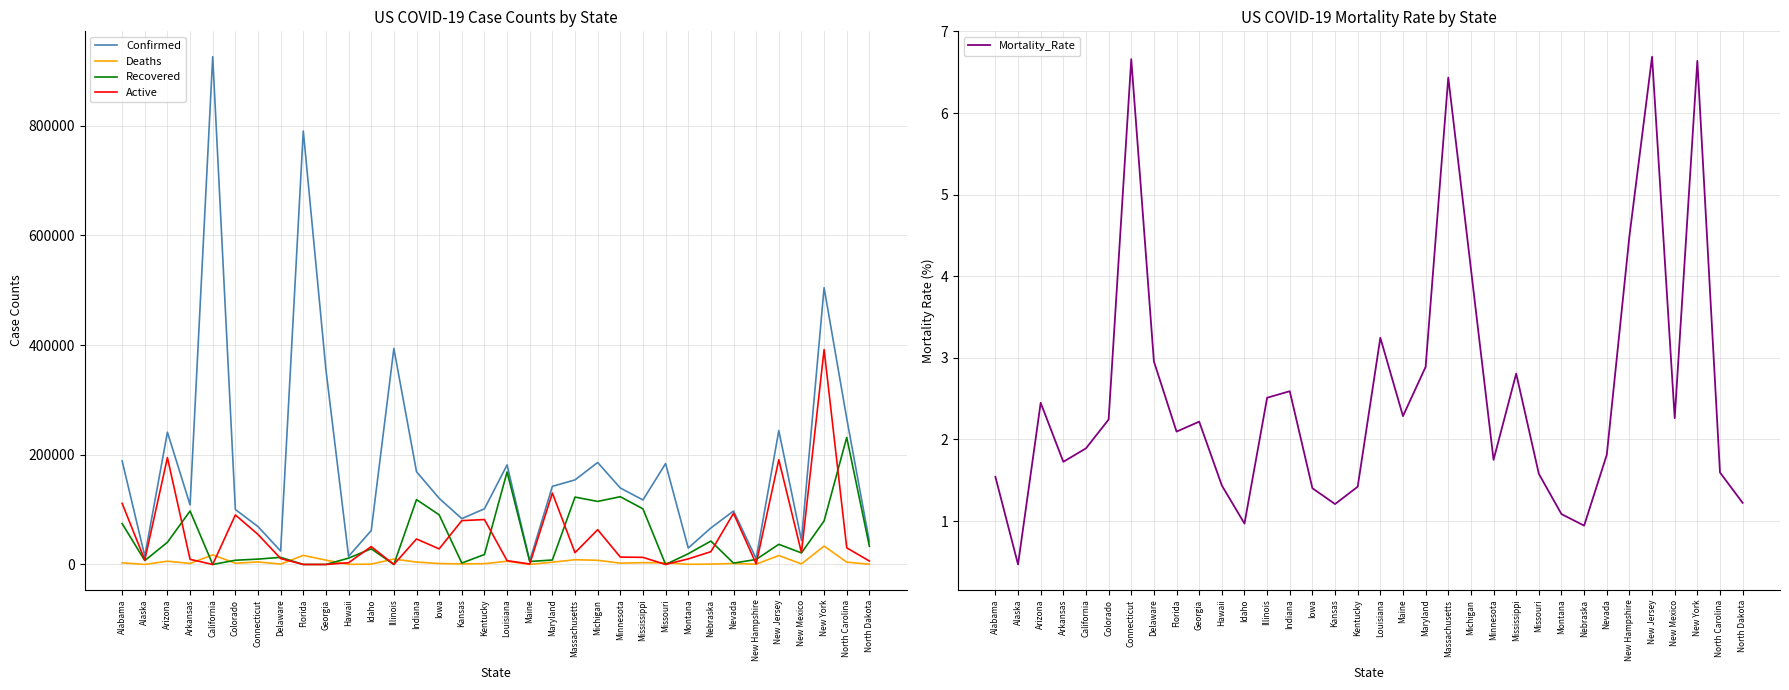

Which series has the largest total across all categories?

Confirmed